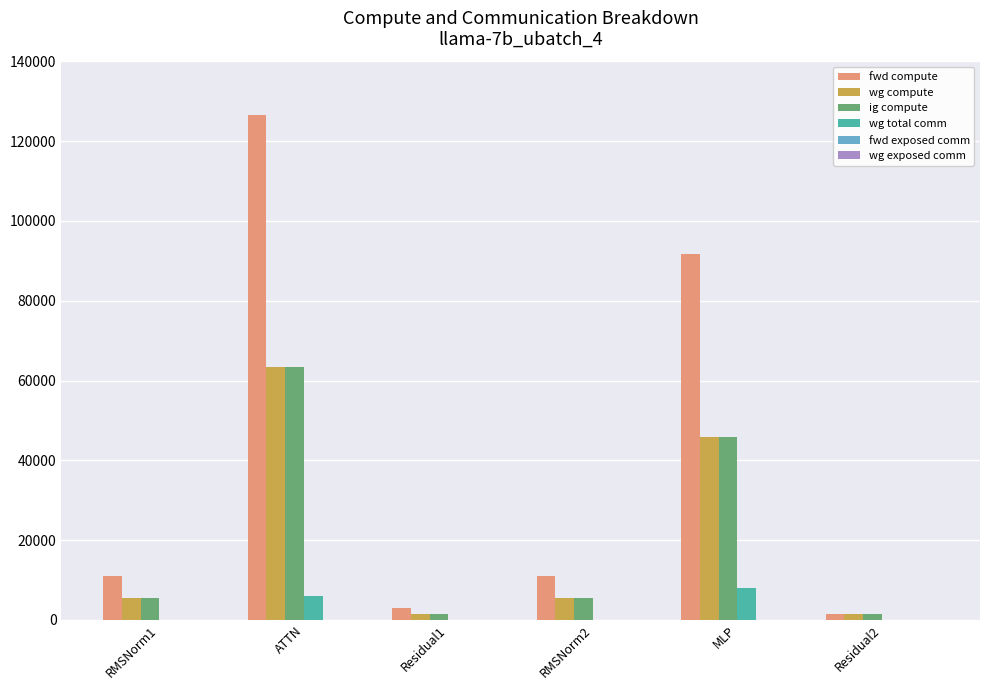

At which label is wg compute closest to 32368?

MLP